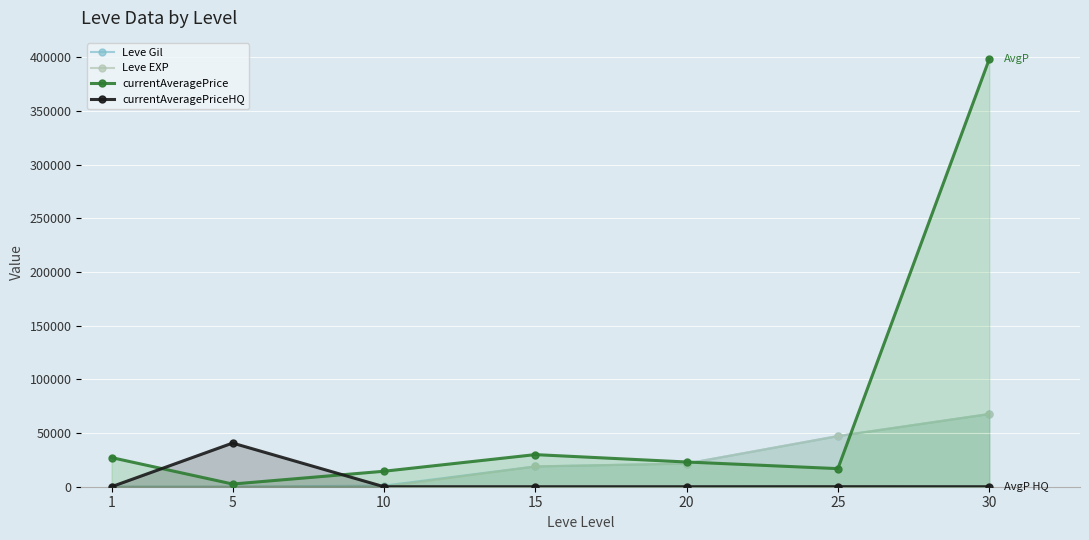

The Leve EXP series shows 5 at 5. True or false?

True